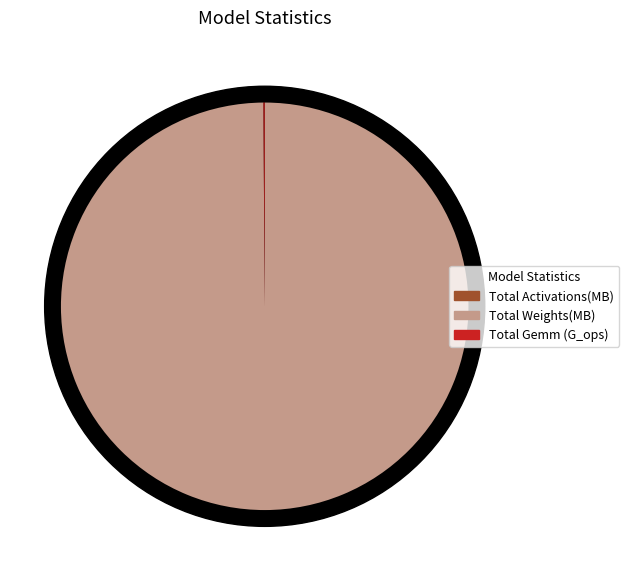

Is there a majority slice in this chart?

Yes